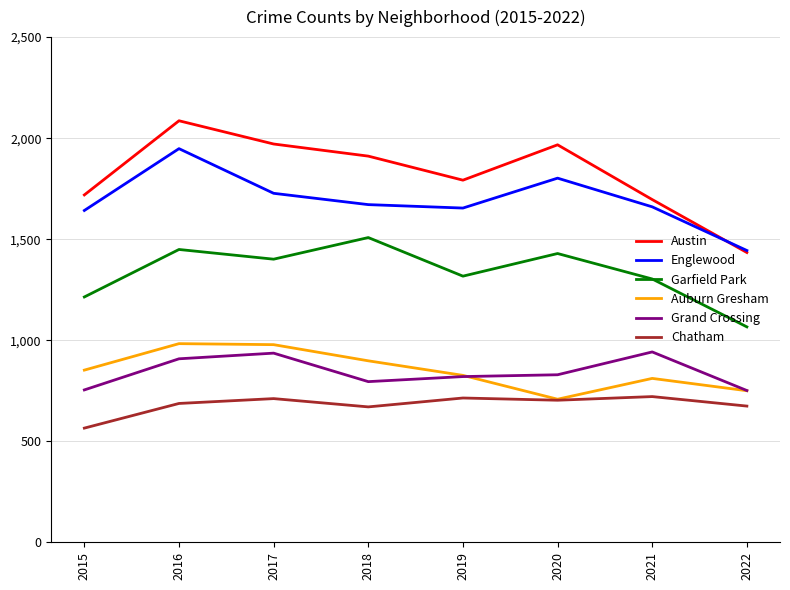

At 2016, list the series in order from largest to smallest.

Austin, Englewood, Garfield Park, Auburn Gresham, Grand Crossing, Chatham